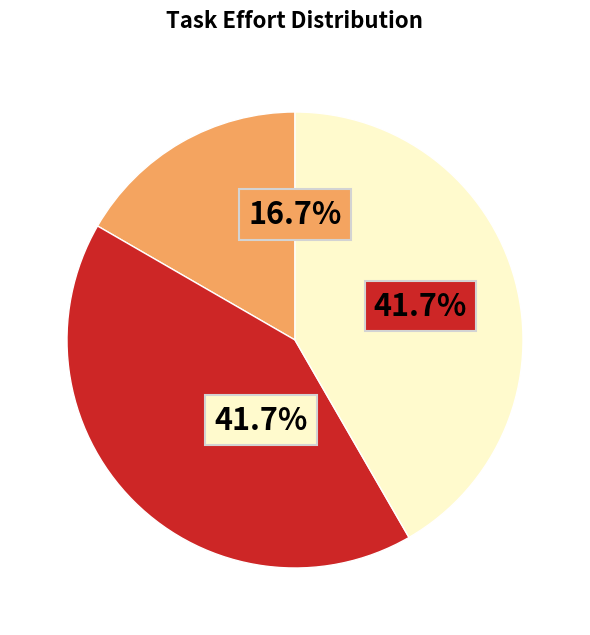

Is there a majority slice in this chart?

No